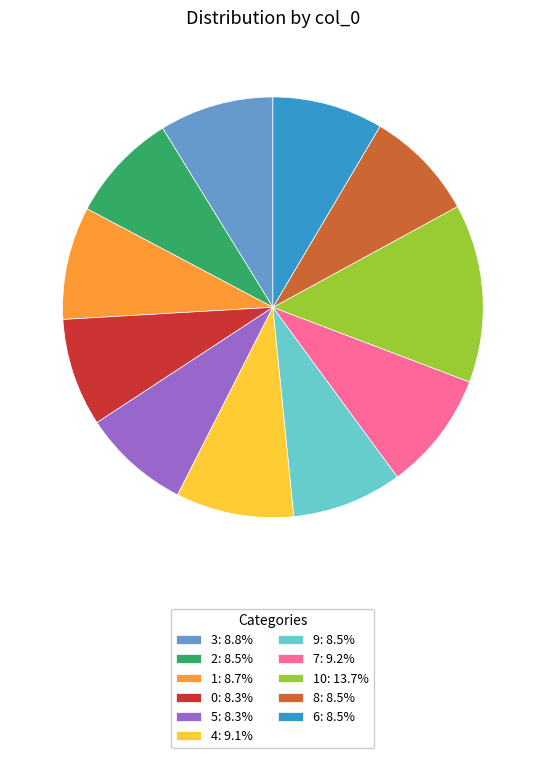

Combined, do 3: 8.8% and 4: 9.1% account for over 50%?

No